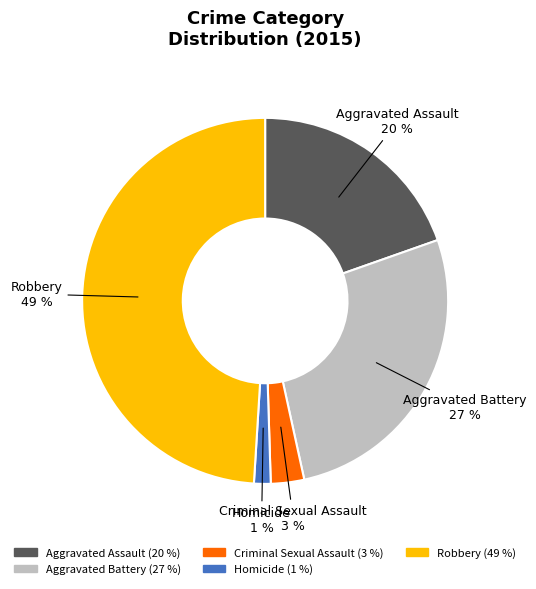

To the nearest percent, what portion does Aggravated Battery represent?

27%